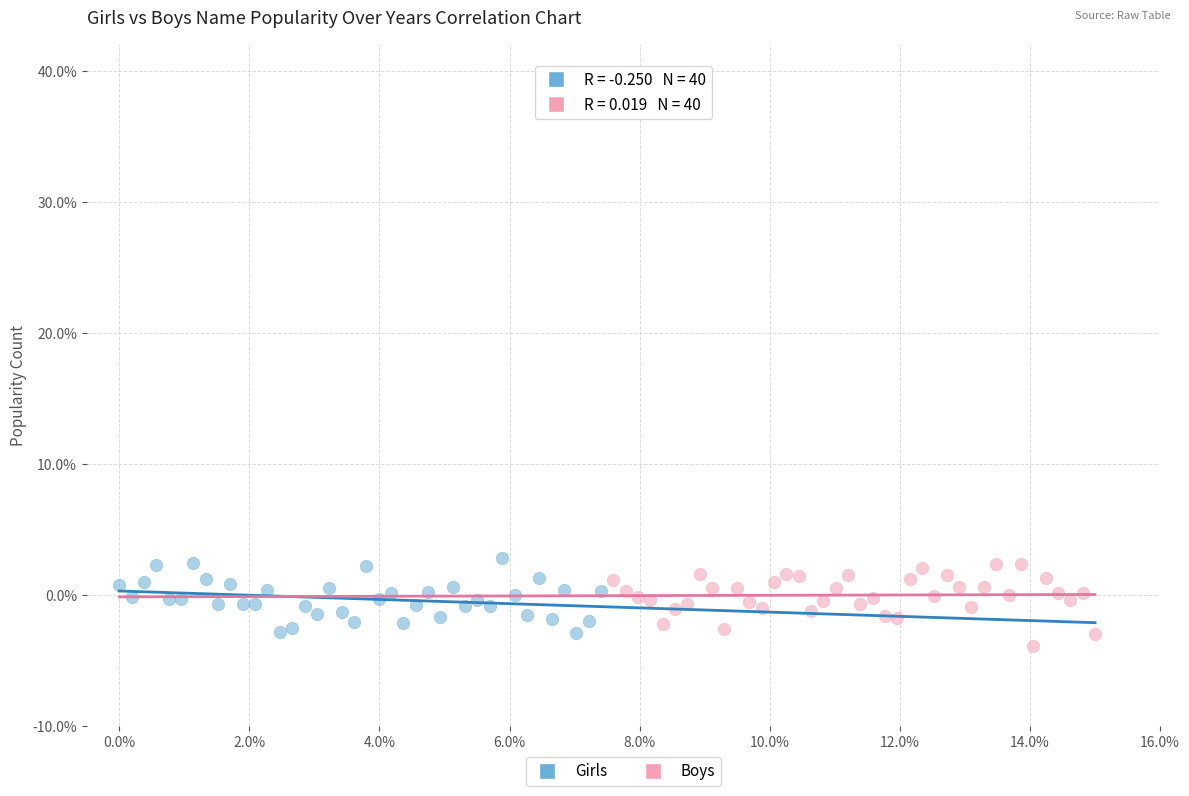

What are all the series names shown in the legend?

Girls, Boys